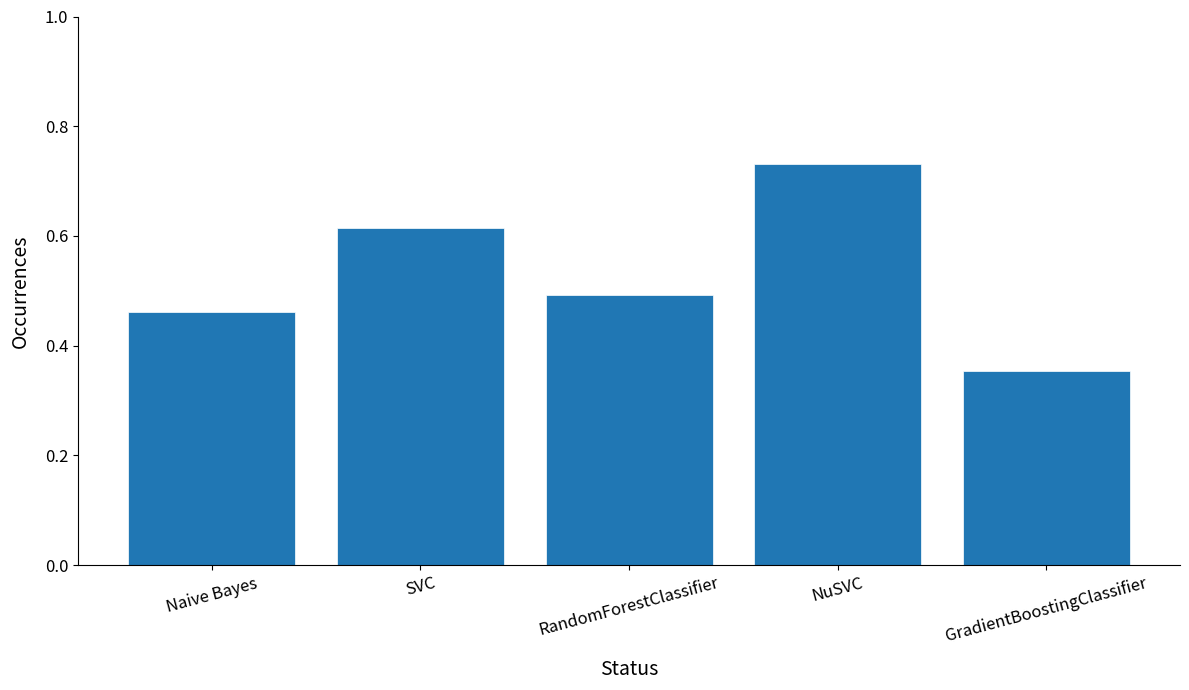

At which label is the value closest to 0?

GradientBoostingClassifier